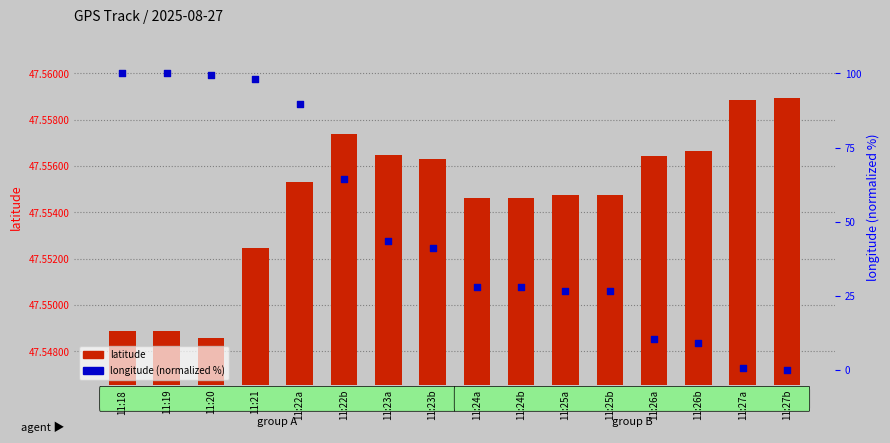

At which category is the sum across all series the highest?

11:18